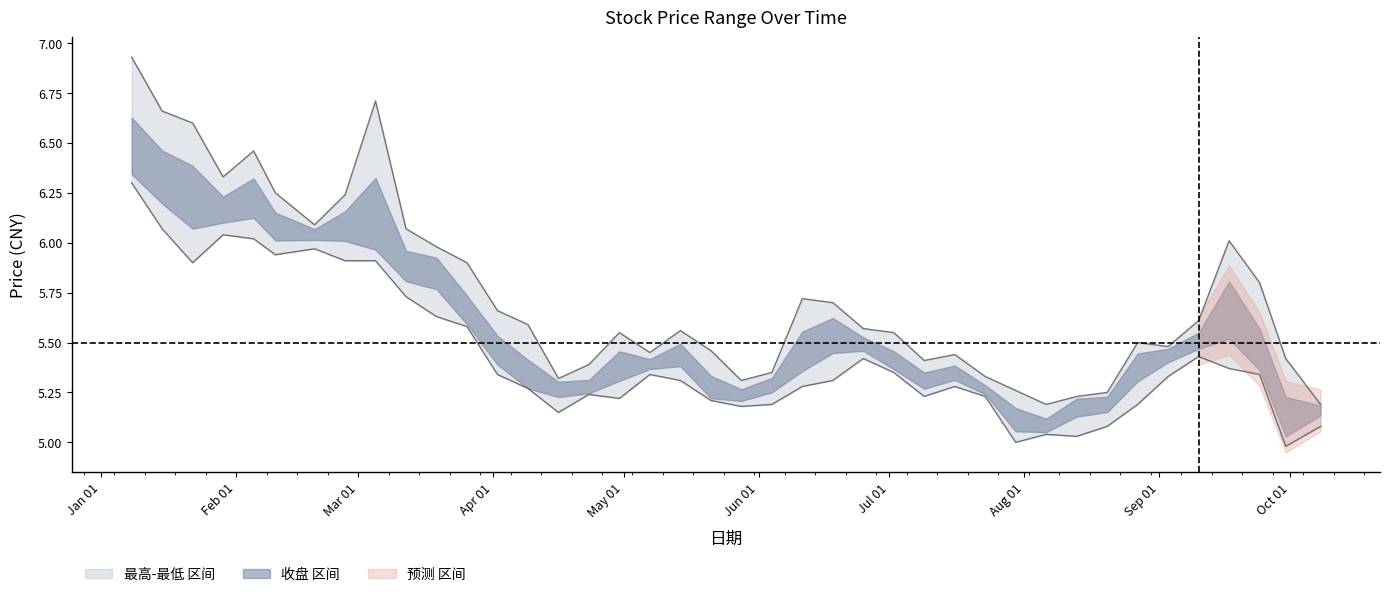

What is the label of the 38th point from the right?

2021-01-22